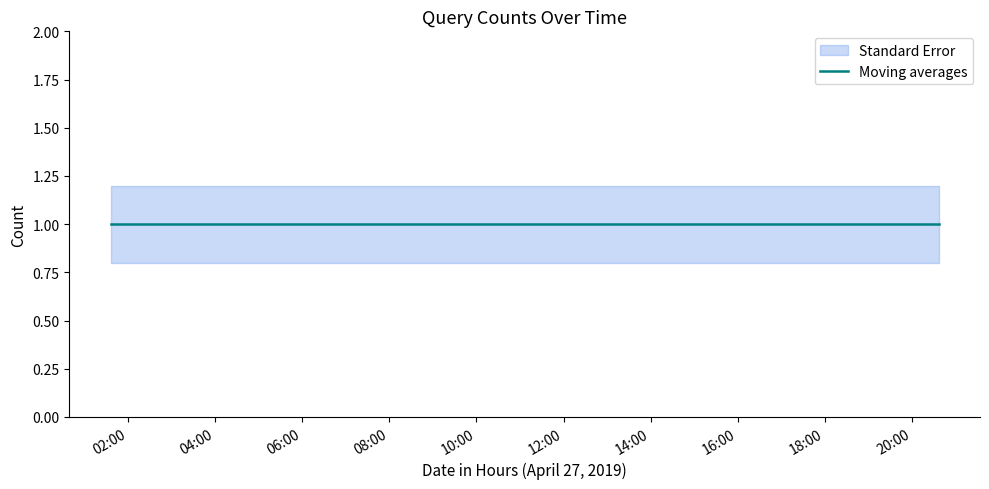

Rank the categories by upper value from highest to lowest.

2019-04-27 01:36:00, 2019-04-27 11:56:00, 2019-04-27 18:02:00, 2019-04-27 20:37:00